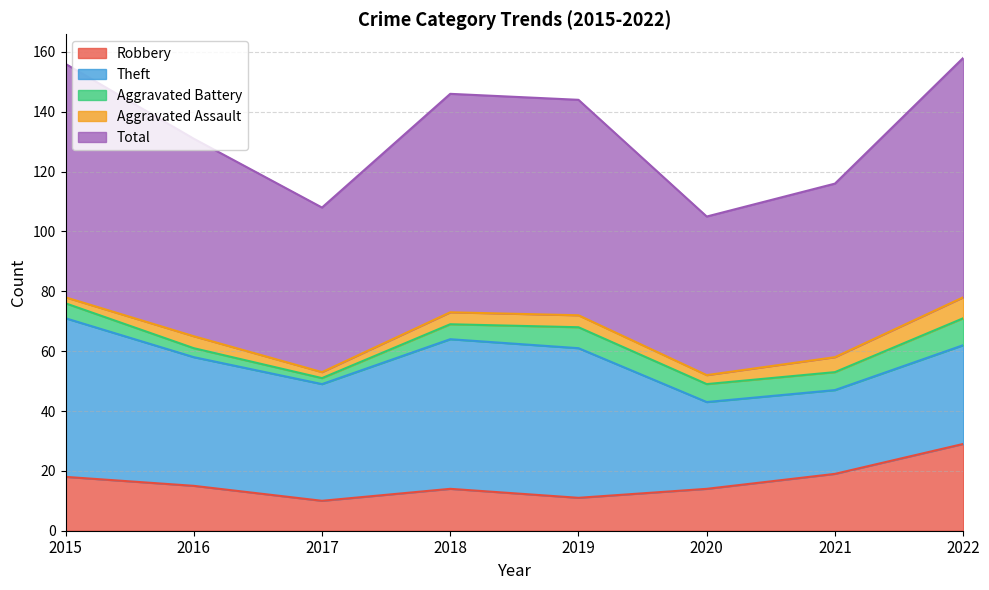

Rank the categories by Total value from lowest to highest.

2020, 2017, 2021, 2016, 2019, 2018, 2015, 2022